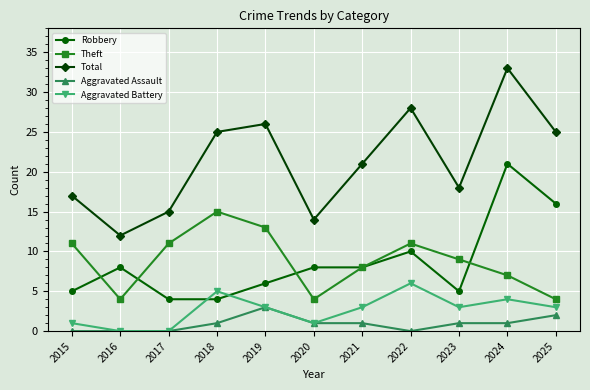

What is the maximum value for Robbery?

21